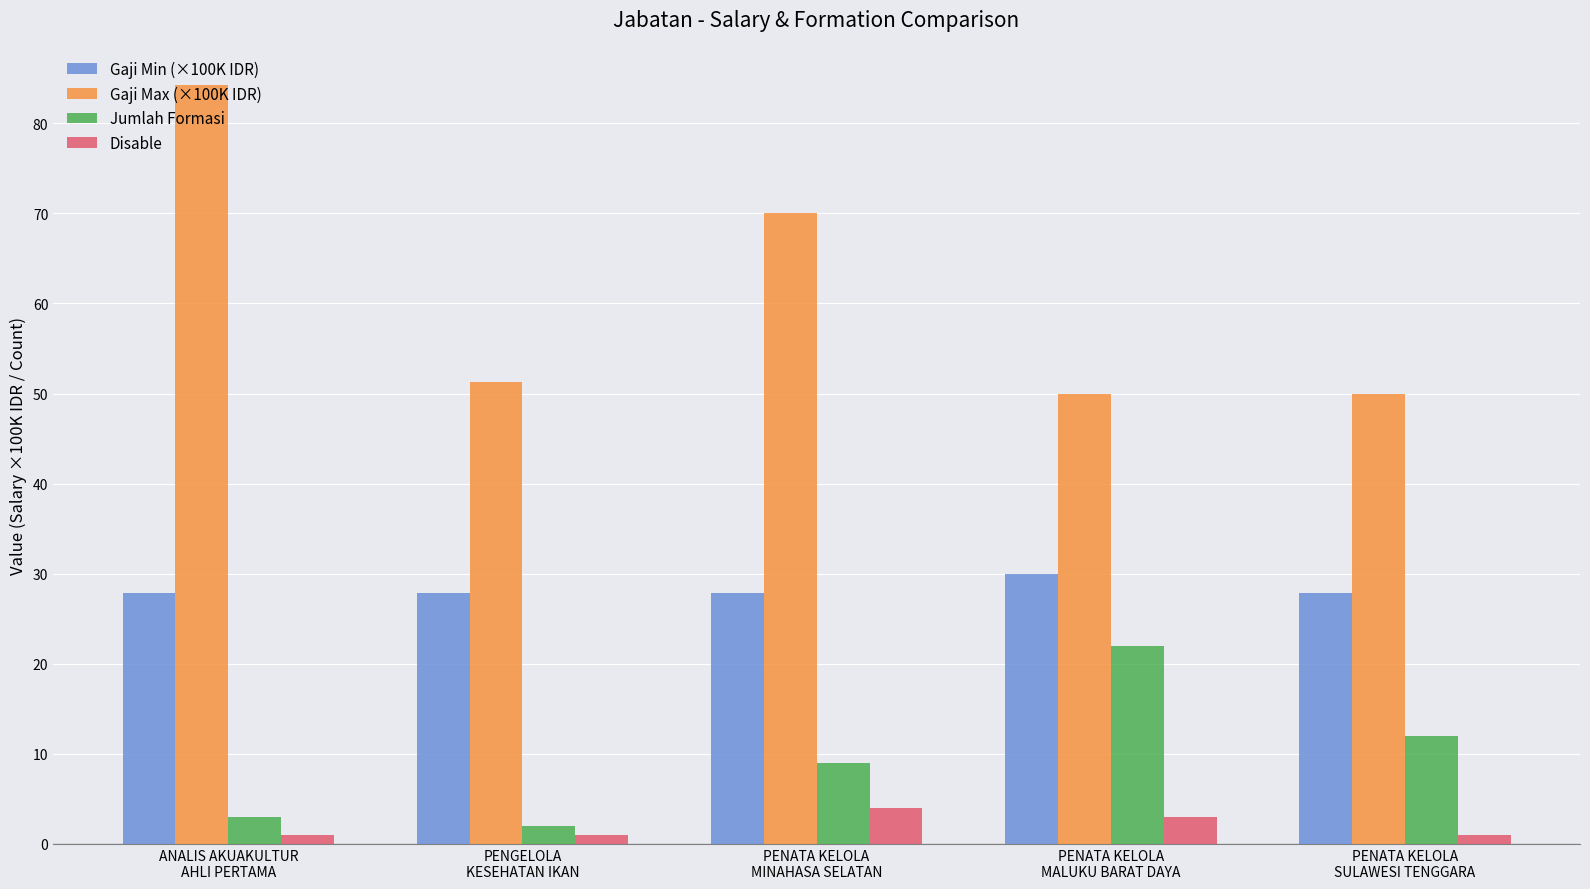

How many bars are there in total?

20